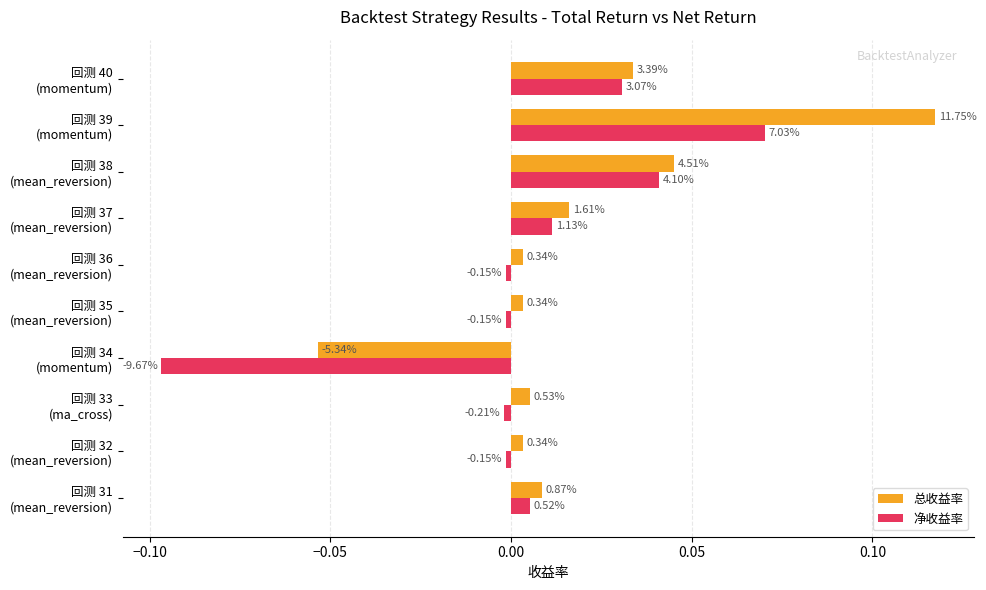

What is the difference between the maximum and minimum values in the 净收益率 series?

0.2